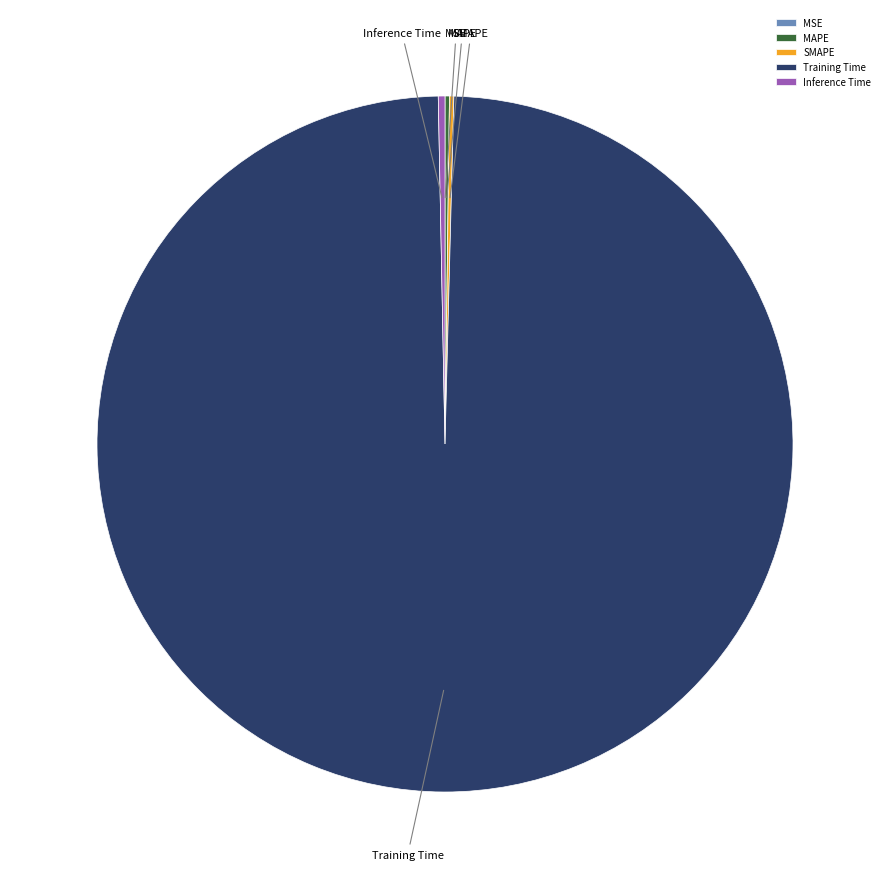

Does any single category account for the majority?

Yes